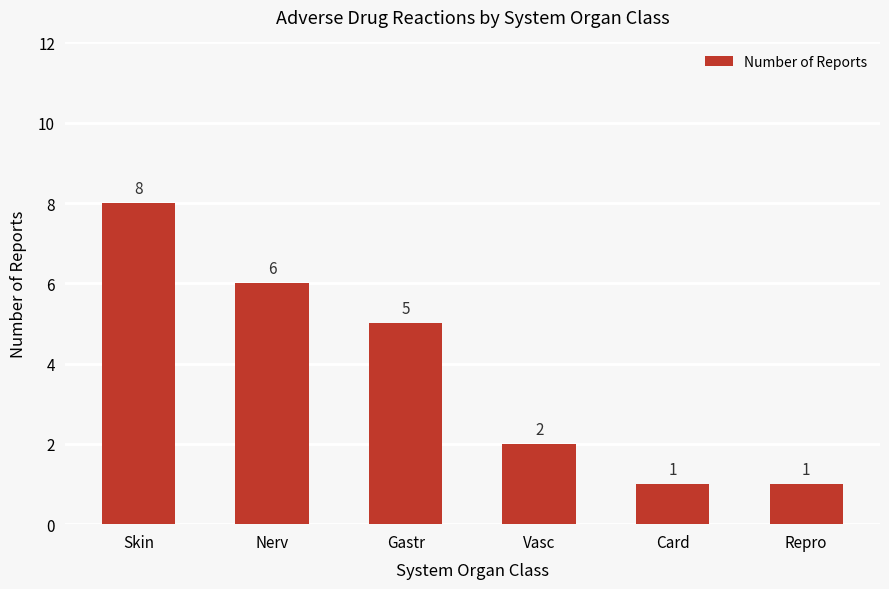

What is the label of the 2nd bar from the left?

Nerv